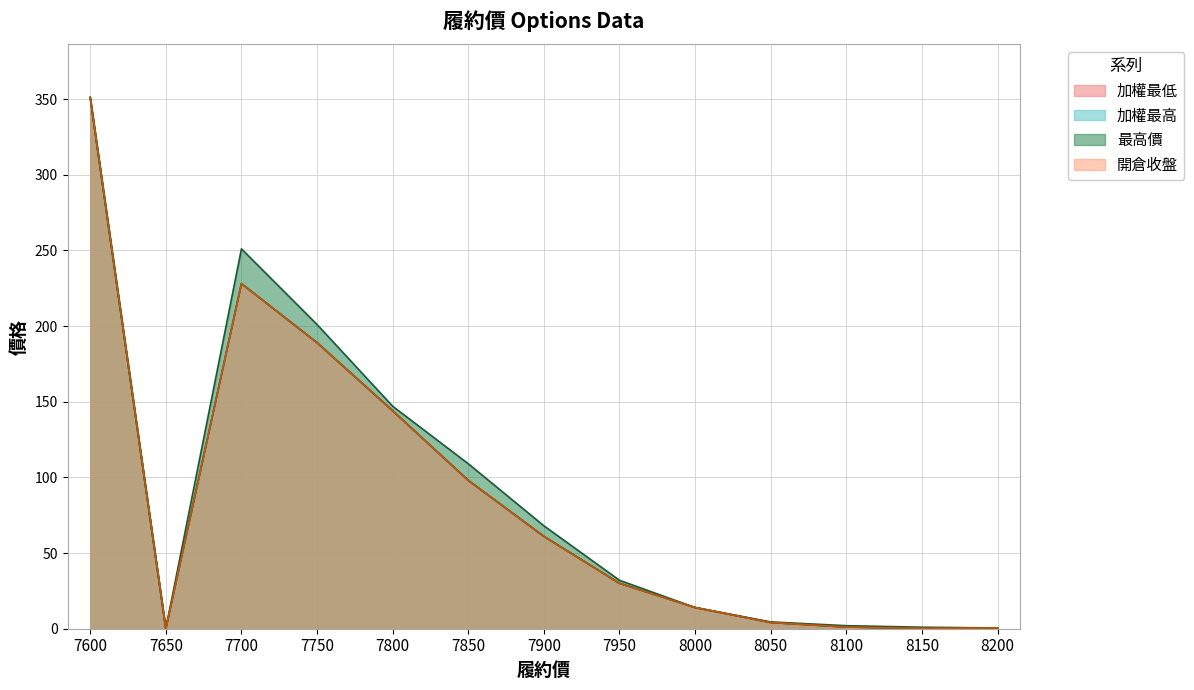

The 加權最高 series shows 98.0 at 7850. True or false?

True